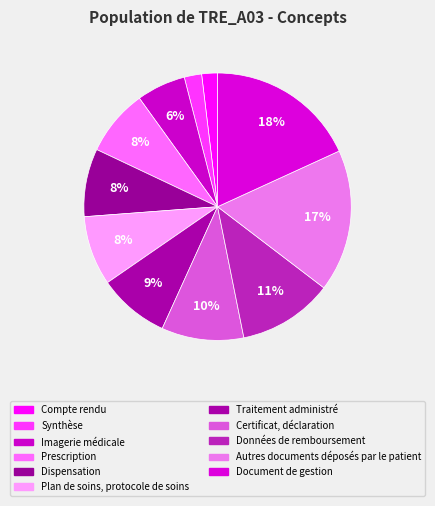

Does Autres documents déposés par le patient account for over 50% of the chart?

No